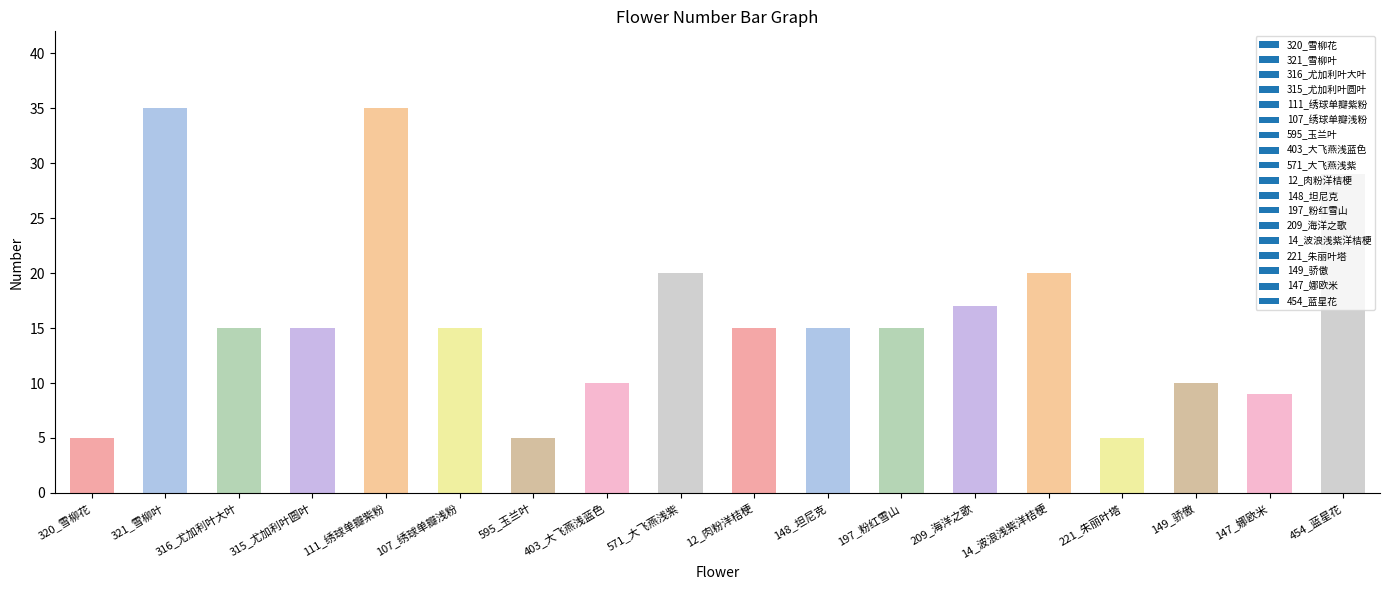

What is the greatest value displayed?

35